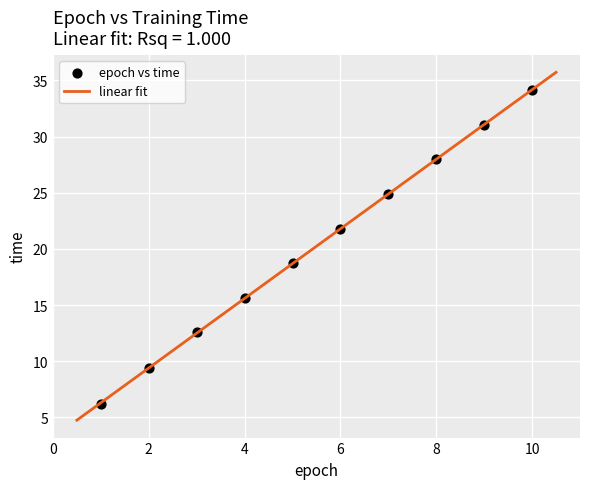

What is the average Y value?

20.2